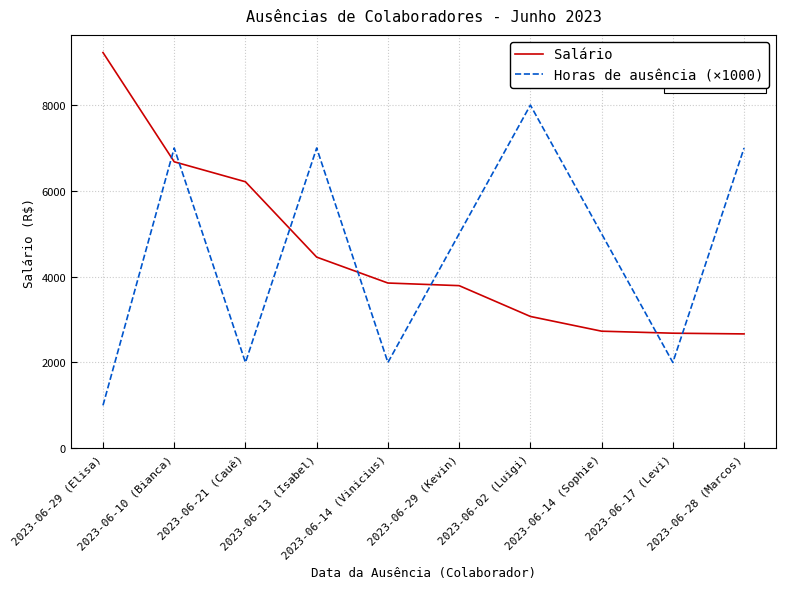

True or false: Salário and Horas de ausência (×1000) intersect in this chart.

True